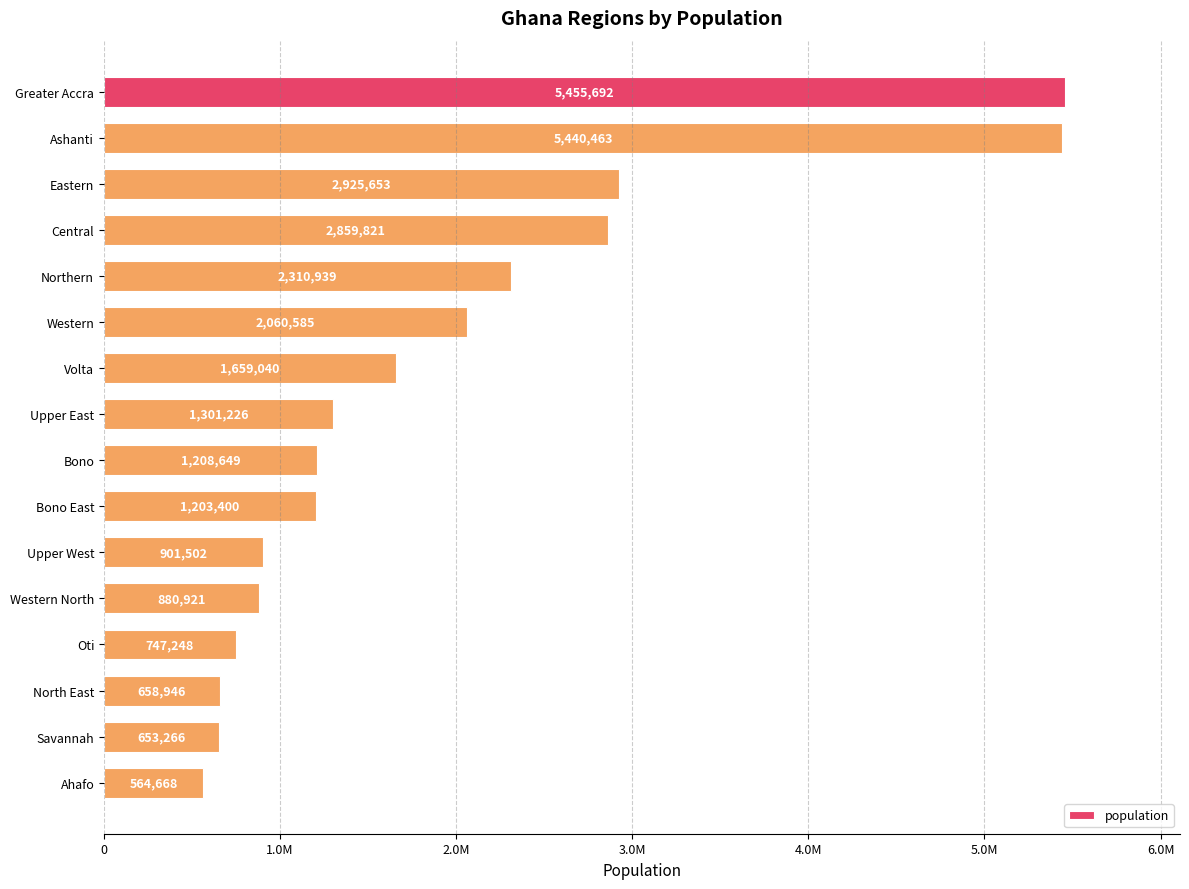

How many data points are above 1301226?

7